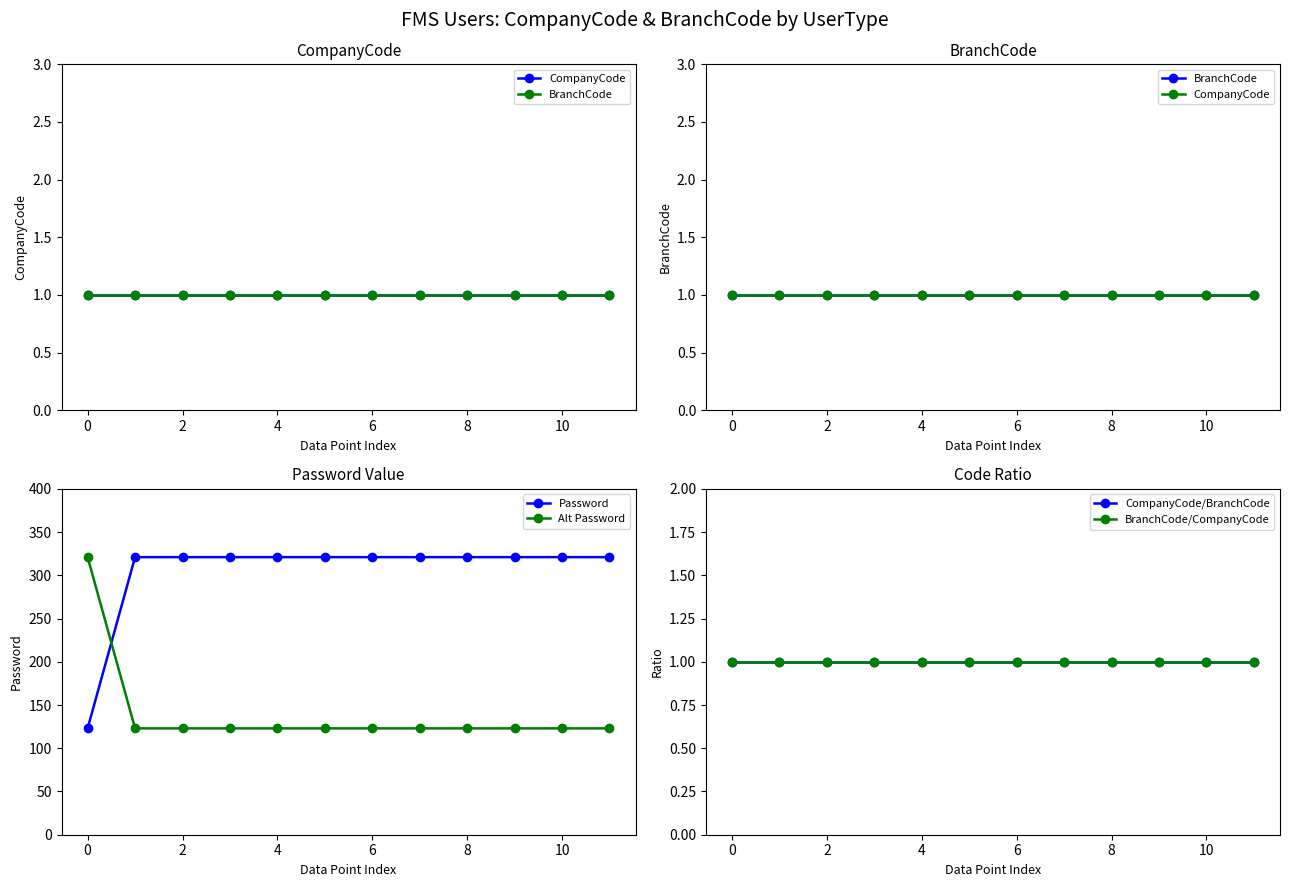

Is it true that Alt Password equals 123 at 6?

True